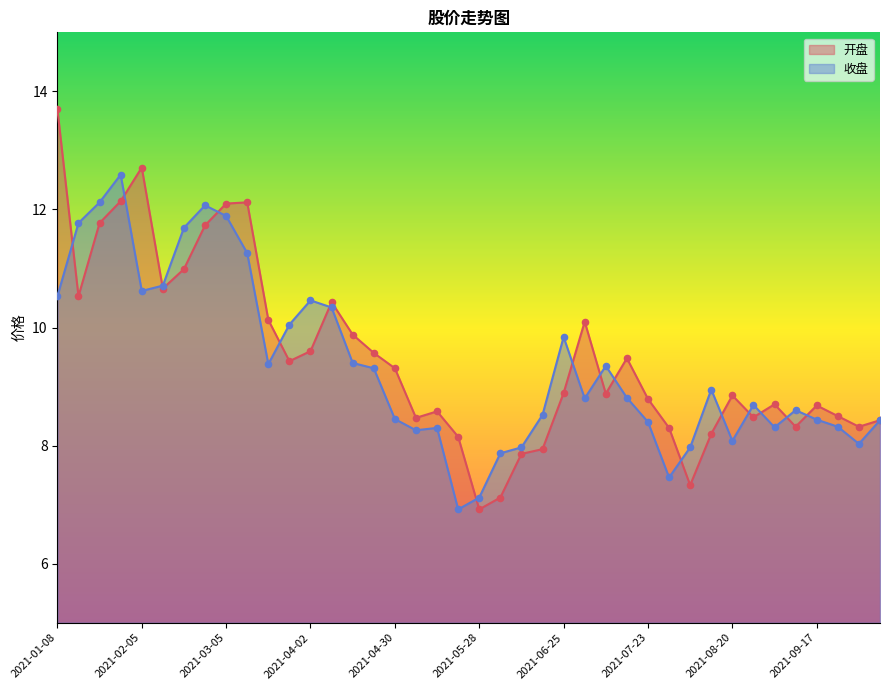

Which series has the widest spread of Y values?

开盘